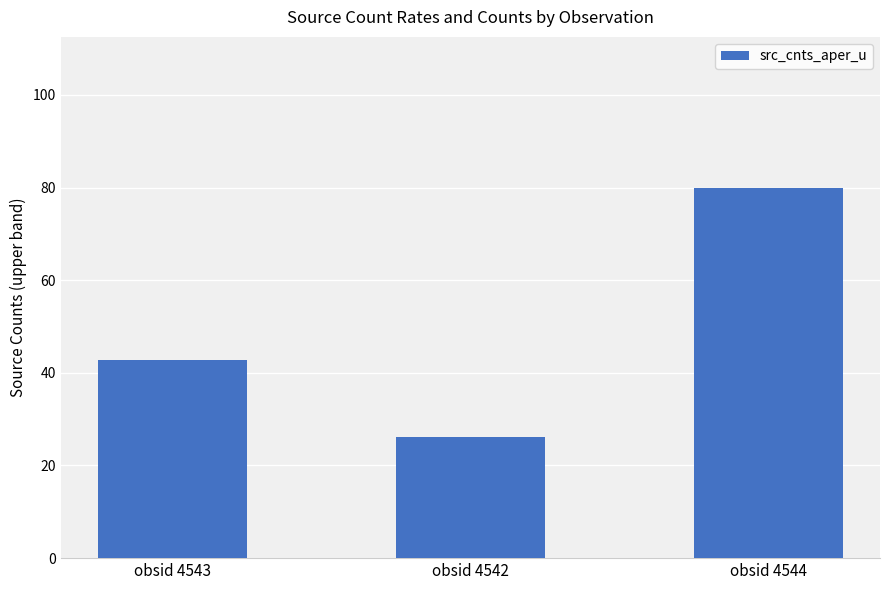

What is the sum of the values at obsid 4542 and obsid 4543?

68.9